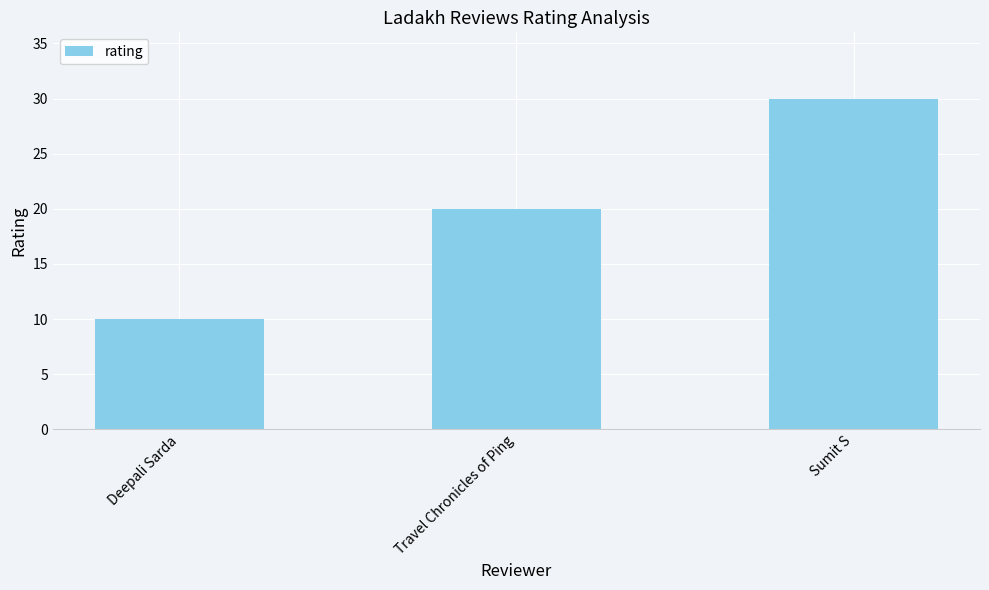

What is the ratio of the value at Deepali Sarda to the value at Sumit S?

0.3